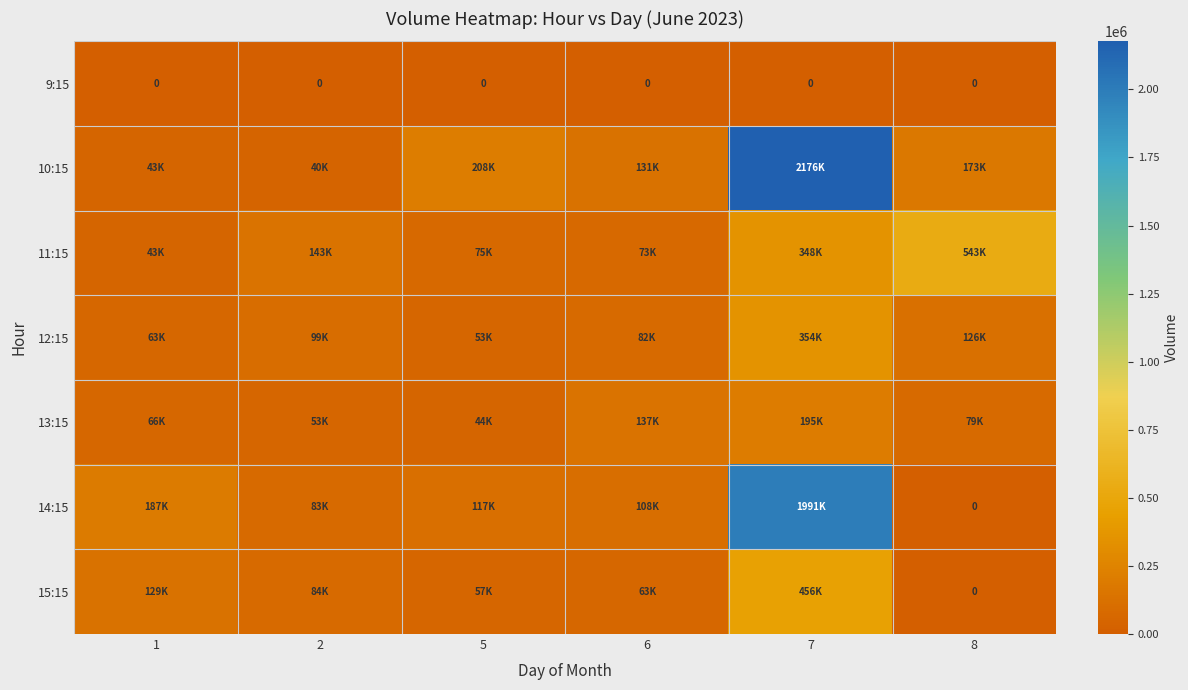

Is it true that 9:15 equals 0 at 7?

True